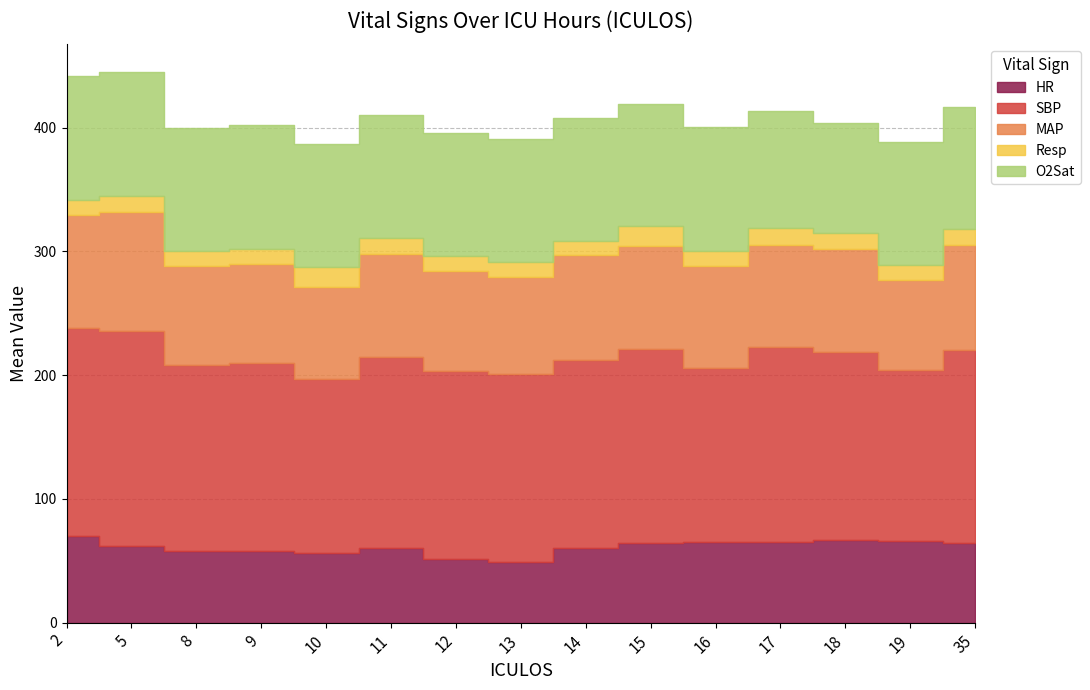

Reading left to right, what are all the values shown in this chart?

HR: 70.0	62.0	58.0	58.0	56.0	60.0	51.0	49.0	60.0	64.0	65.0	65.0	67.0	66.0	64.0
SBP: 168.0	174.0	150.0	152.0	141.0	154.5	152.0	152.0	152.0	157.0	141.0	158.0	152.0	138.0	156.0
MAP: 91.3	96.0	80.0	80.0	74.3	83.5	81.3	78.0	84.7	83.7	82.3	82.0	82.7	72.7	85.3
Resp: 12.0	13.0	12.0	12.0	16.0	13.0	12.0	12.0	12.0	16.0	12.0	14.0	13.0	12.0	13.0
O2Sat: 100.0	100.0	100.0	100.0	99.0	99.5	99.0	100.0	99.0	98.0	100.0	94.0	89.0	100.0	98.0